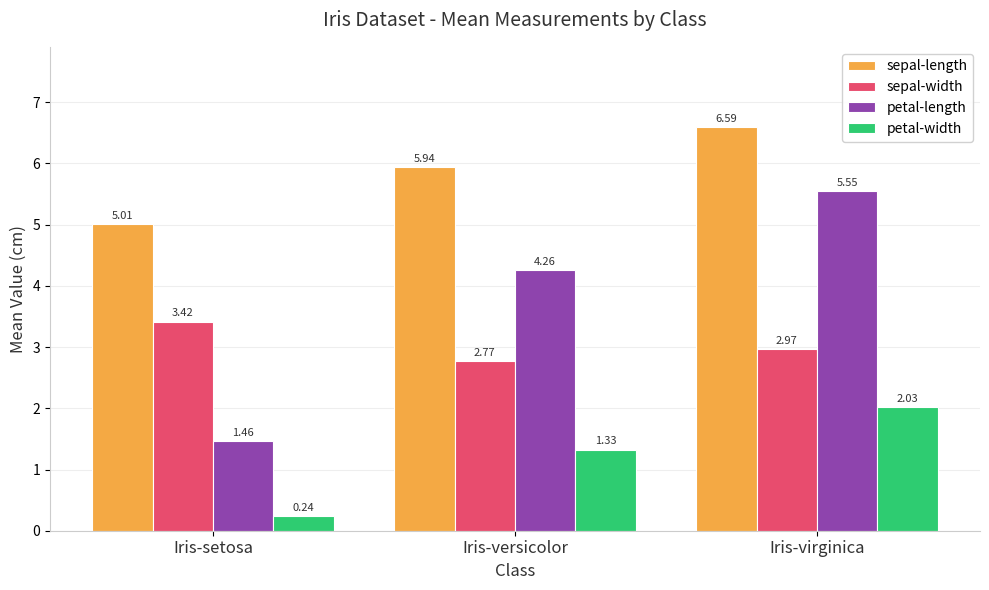

What are all the series names shown in the legend?

sepal-length, sepal-width, petal-length, petal-width